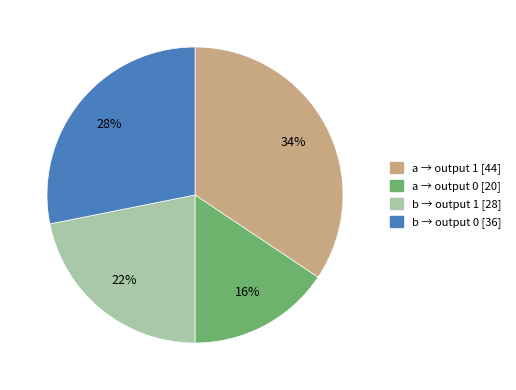

Is there a majority slice in this chart?

No